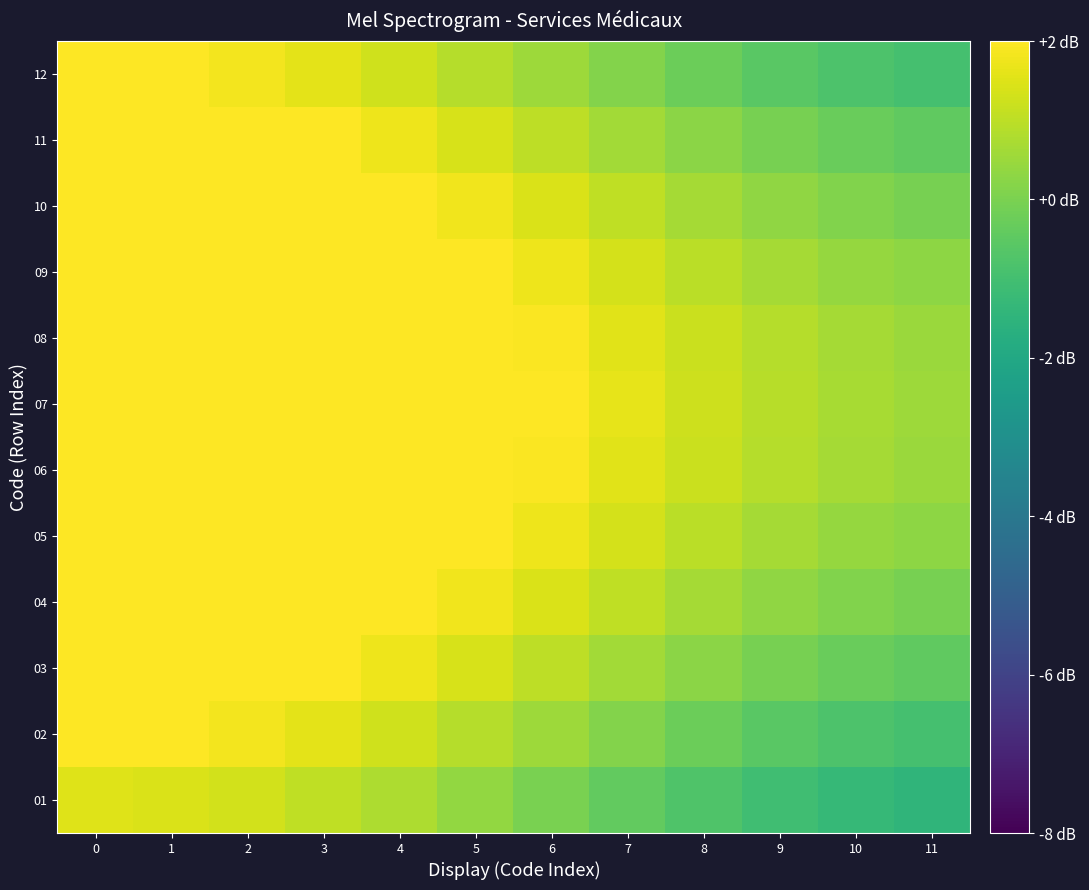

Which series changed the most between 1 and 8?

01